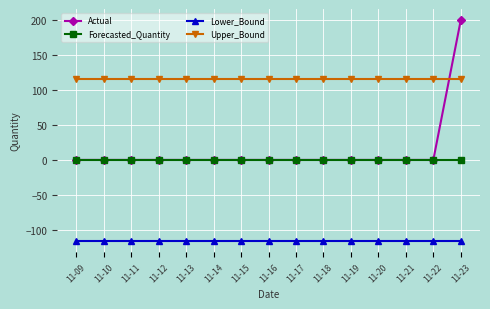

What is the difference between the highest and lowest values at 11-09?

232.2